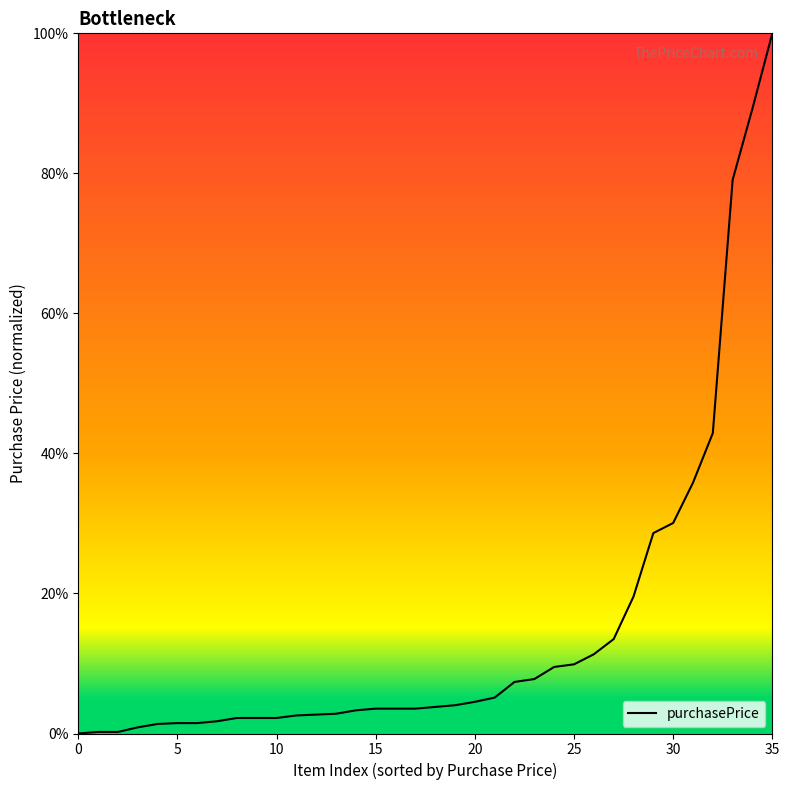

What is the maximum value shown in the chart?

100.0